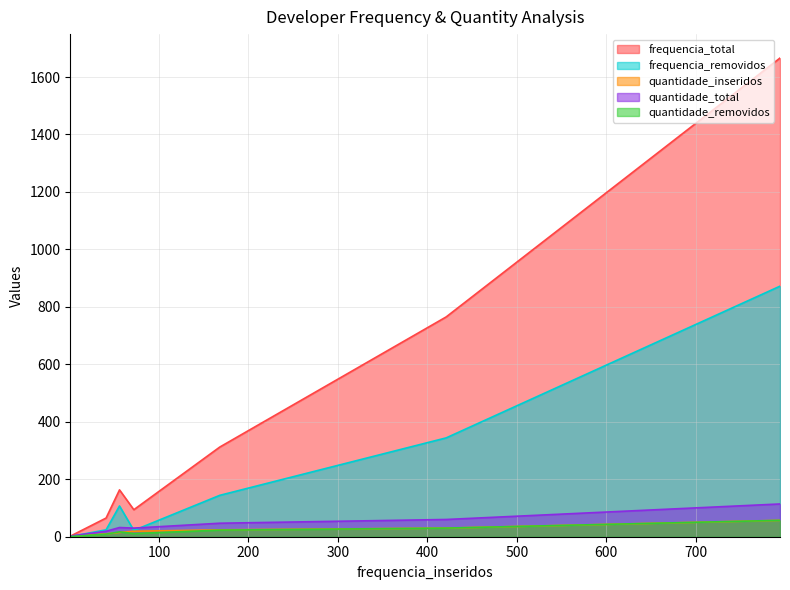

Which series has the largest total across all categories?

frequencia_total